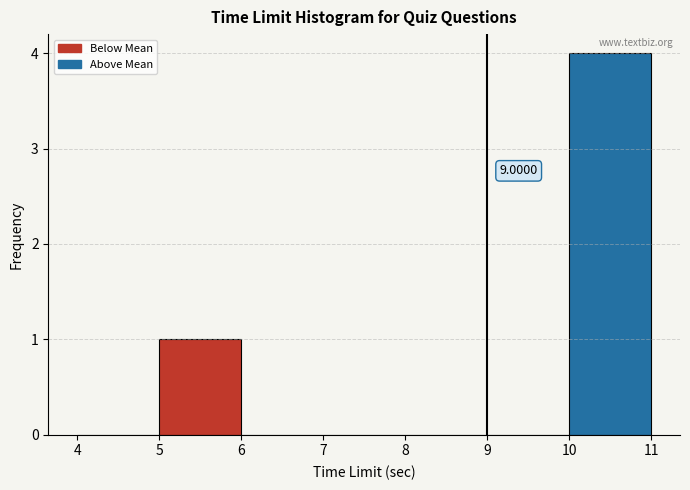

Over which range of the x-axis is the bar tallest?

10 to 11